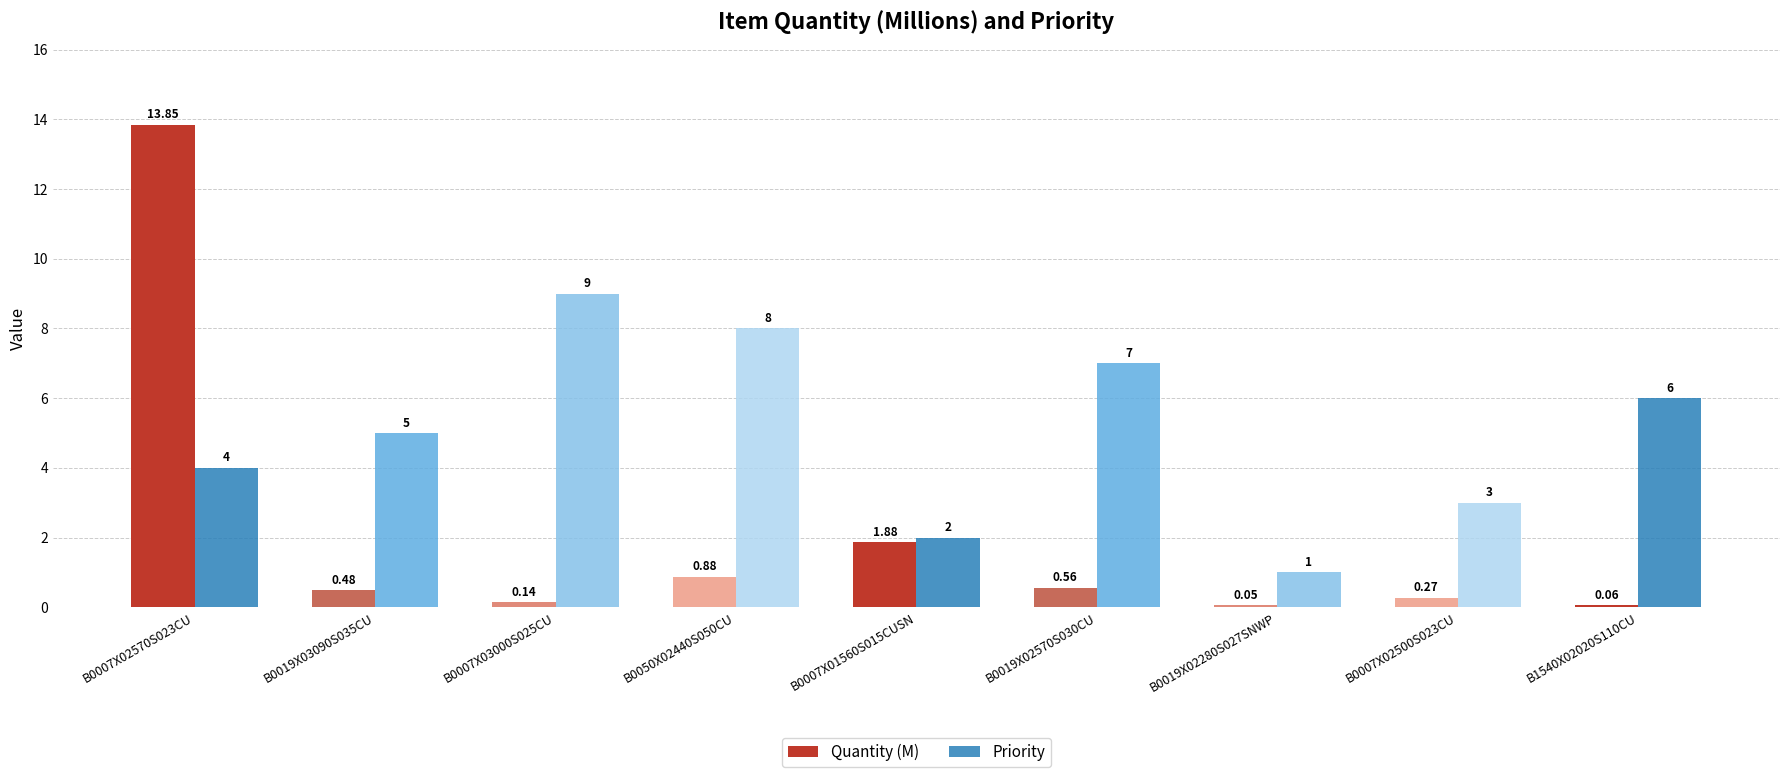

What is the sum of the Quantity (M) values at B0007X01560S015CUSN and B0019X03090S035CU?

2.4